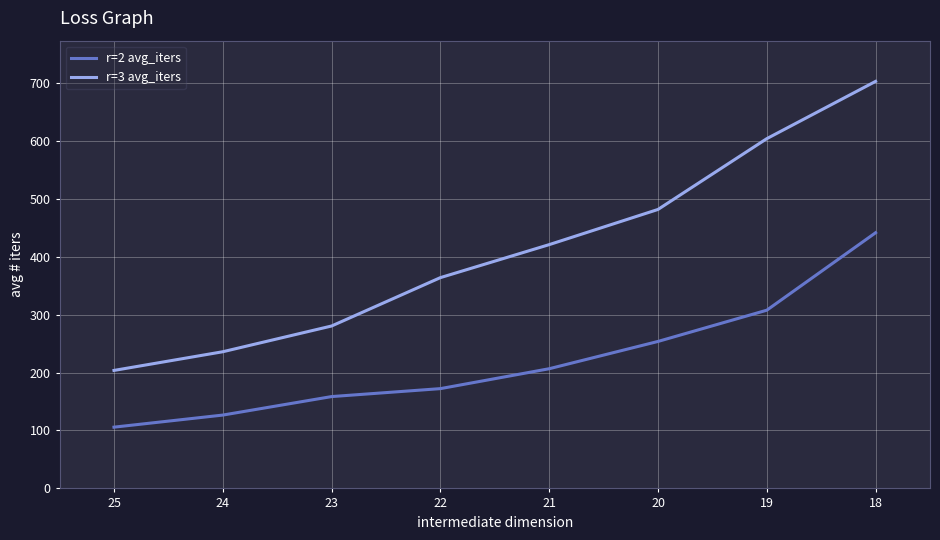

Which series has the largest total across all categories?

r=3 avg_iters